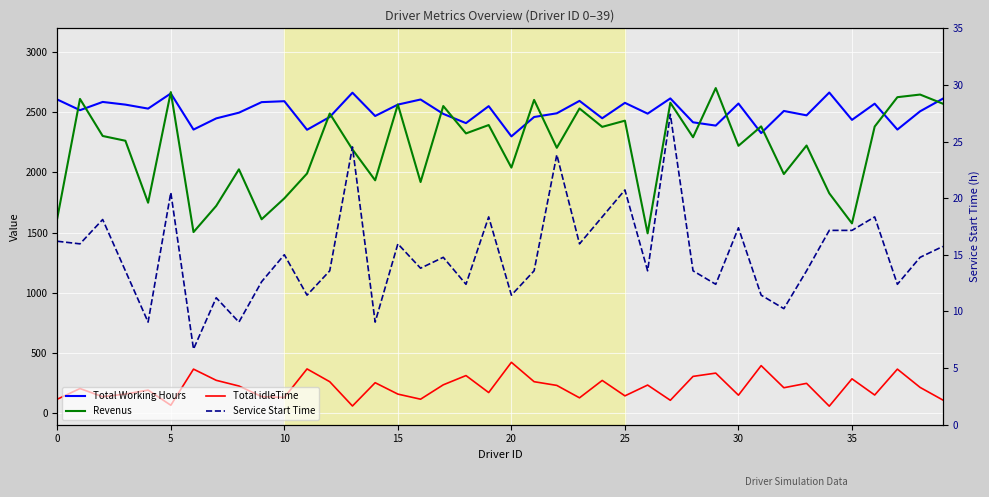

Reading left to right, list all the values displayed in this chart.

Total Working Hours: 2607.5	2518.7	2587.2	2564.9	2531.7	2657.8	2357.2	2450.3	2497.8	2585.6	2593.4	2355.5	2462.0	2664.1	2470.2	2565.1	2607.5	2487.8	2410.8	2552.2	2300.4	2461.8	2492.7	2596.1	2451.3	2579.7	2489.8	2616.6	2417.7	2390.3	2574.0	2328.1	2512.1	2475.6	2665.5	2437.9	2572.7	2357.2	2509.3	2614.2
Revenus: 1619.5	2612.3	2303.8	2264.1	1748.3	2669.2	1503.8	1721.7	2026.2	1610.4	1784.6	1991.5	2491.0	2191.9	1934.8	2565.9	1920.5	2553.2	2325.2	2394.8	2040.6	2604.2	2205.3	2532.9	2379.7	2431.3	1493.2	2580.4	2293.3	2702.7	2222.0	2383.9	1986.9	2224.4	1826.5	1576.1	2382.3	2626.8	2648.7	2572.8
Total idleTime: 112.5	201.3	132.8	155.1	188.3	62.2	362.8	269.7	222.2	134.4	126.6	364.5	258.0	55.9	249.8	154.9	112.5	232.2	309.2	167.8	419.6	258.2	227.3	123.9	268.7	140.3	230.2	103.4	302.3	329.7	146.0	391.9	207.9	244.4	54.5	282.1	147.3	362.8	210.7	105.8
Service Start Time: 16.2	16.0	18.1	13.6	9.1	20.5	6.7	11.2	9.1	12.6	15.0	11.4	13.6	24.5	9.1	16.0	13.8	14.8	12.4	18.4	11.4	13.6	23.8	16.0	18.4	20.7	13.6	27.4	13.6	12.4	17.4	11.4	10.2	13.6	17.2	17.2	18.4	12.4	14.8	15.7